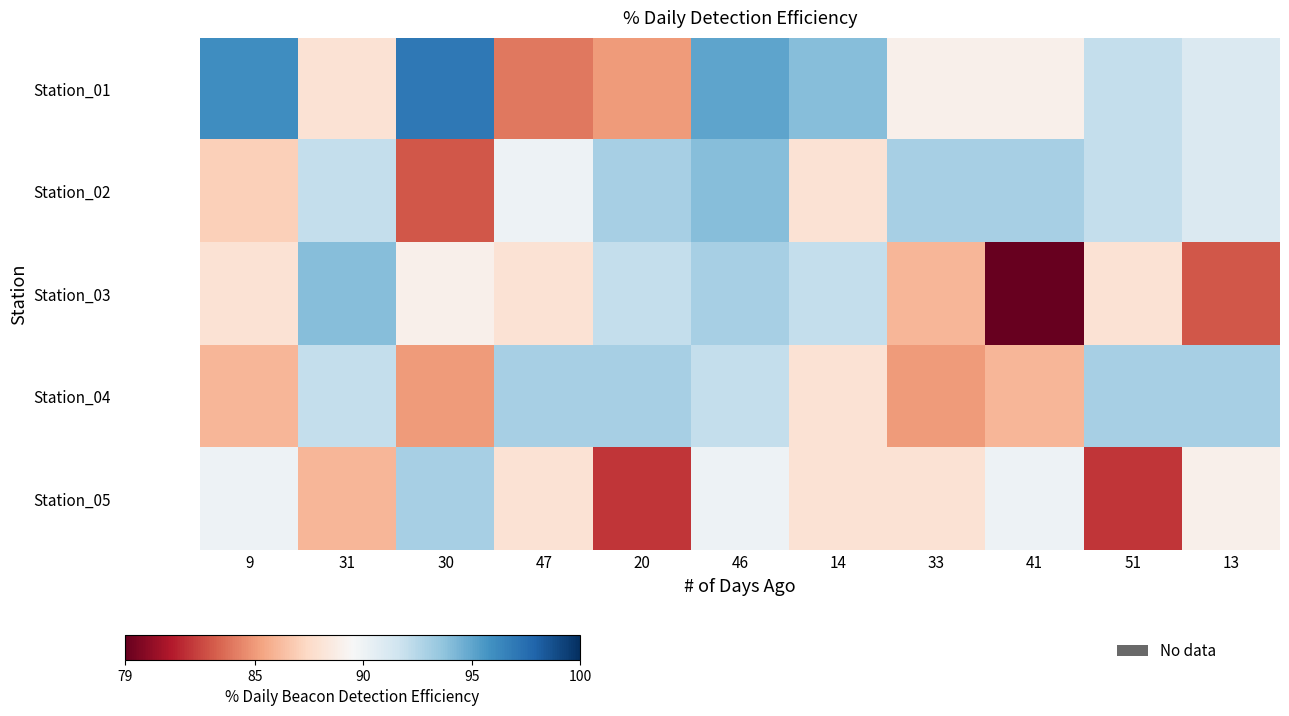

At which category does the chart reach its minimum across all series?

41